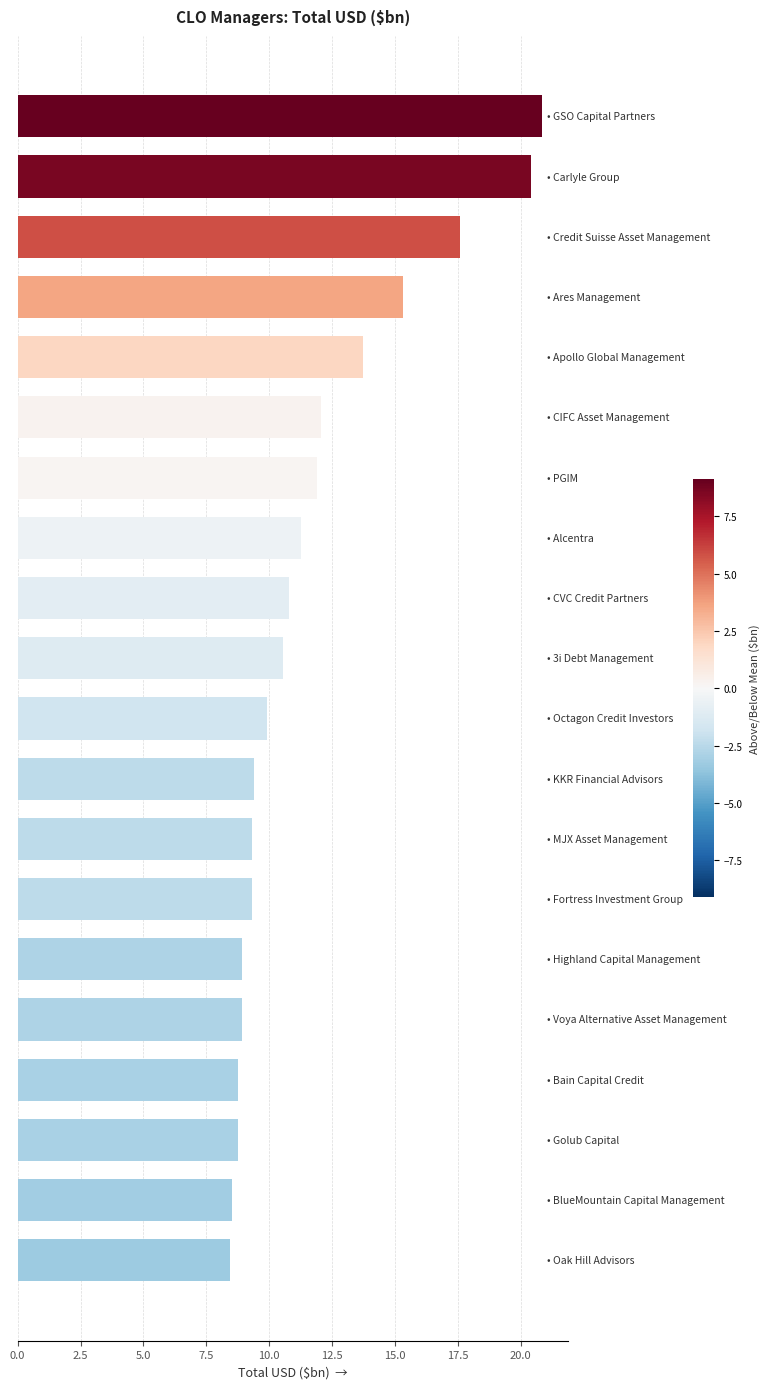

How many series are shown in this chart?

1